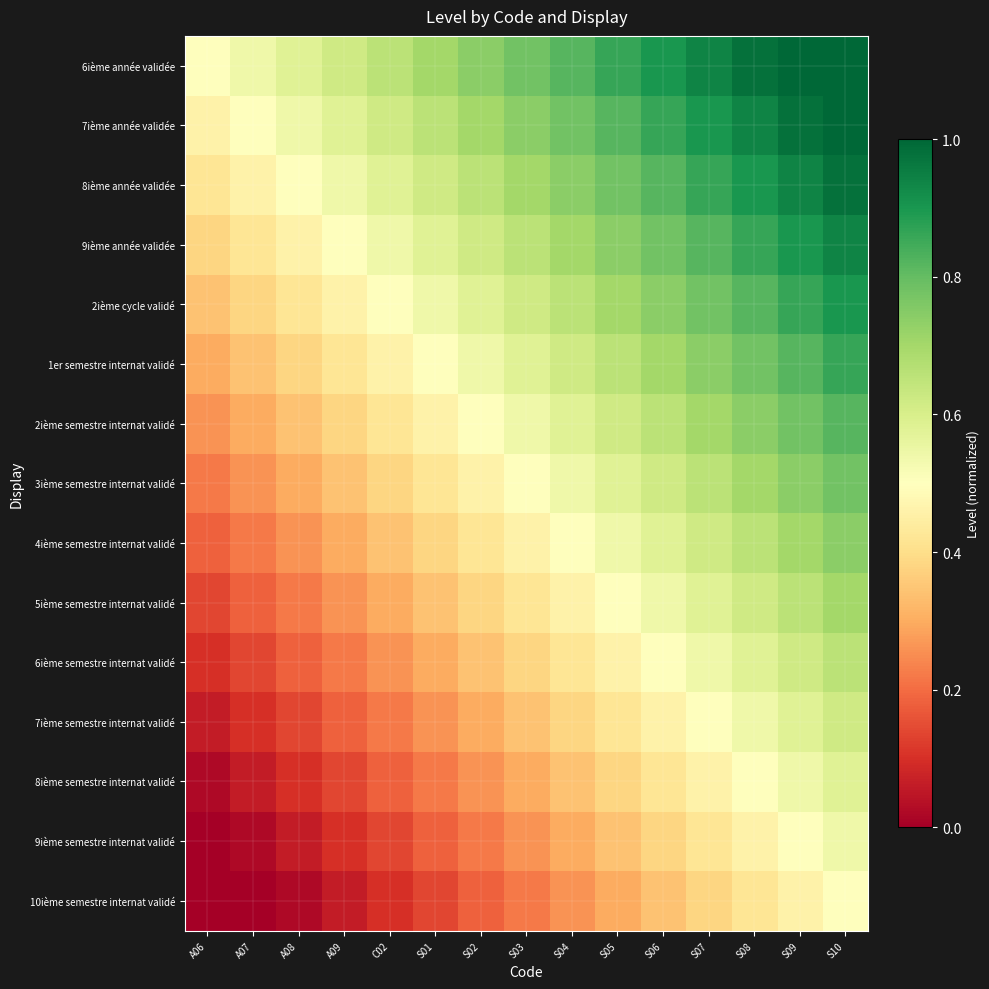

Rank the series by their maximum value, from lowest to highest.

10ième semestre internat validé, 9ième semestre internat validé, 8ième semestre internat validé, 7ième semestre internat validé, 6ième semestre internat validé, 5ième semestre internat validé, 4ième semestre internat validé, 3ième semestre internat validé, 2ième semestre internat validé, 1er semestre internat validé, 2ième cycle validé, 9ième année validée, 8ième année validée, 6ième année validée, 7ième année validée